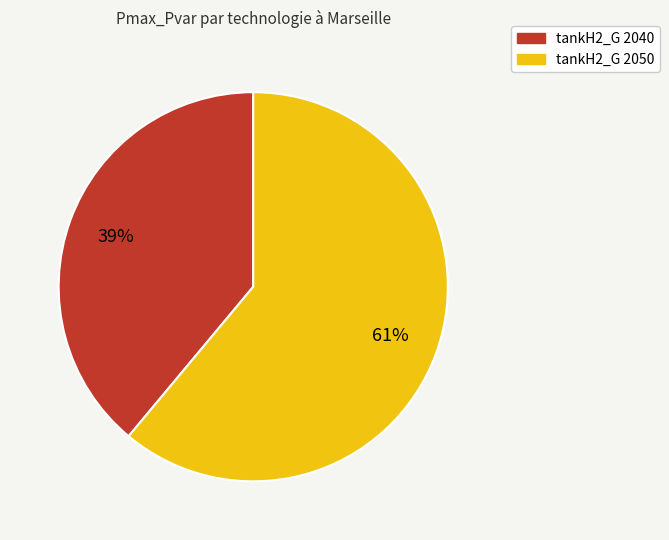

What percentage is the tankH2_G 2050 slice, to the nearest percent?

61%